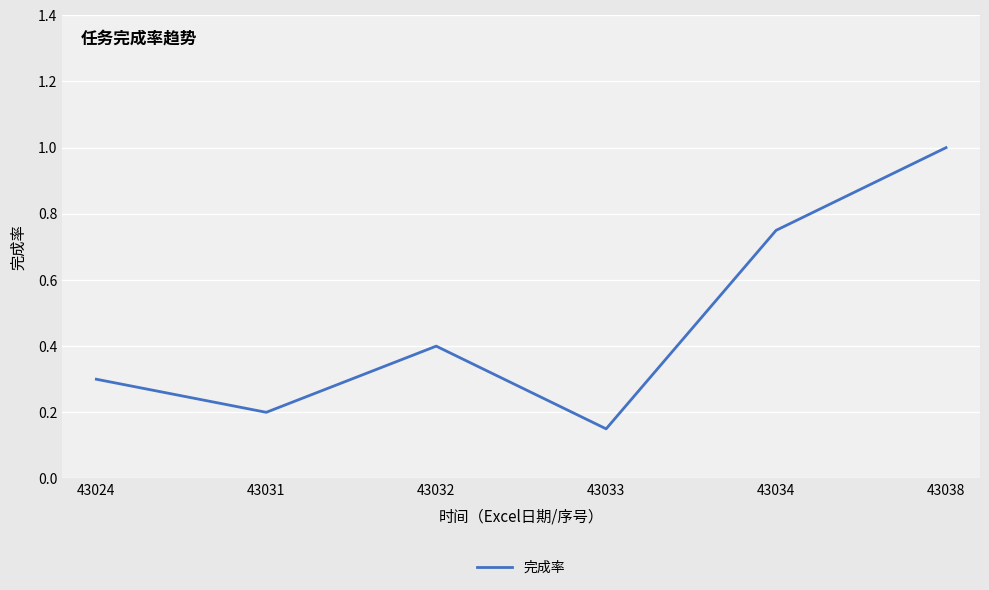

Which category has the lowest value across all series?

43033